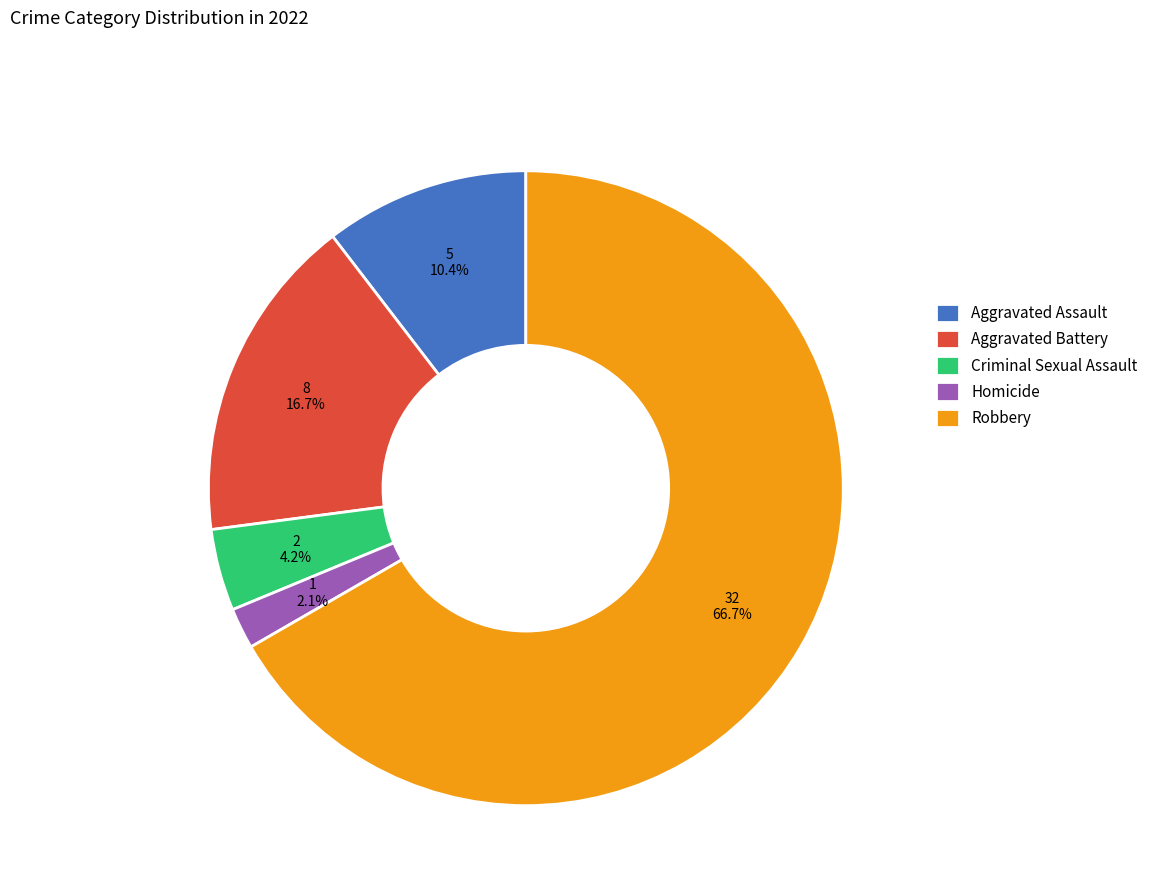

What is the ratio of the value at Criminal Sexual Assault to the value at Aggravated Assault?

0.4